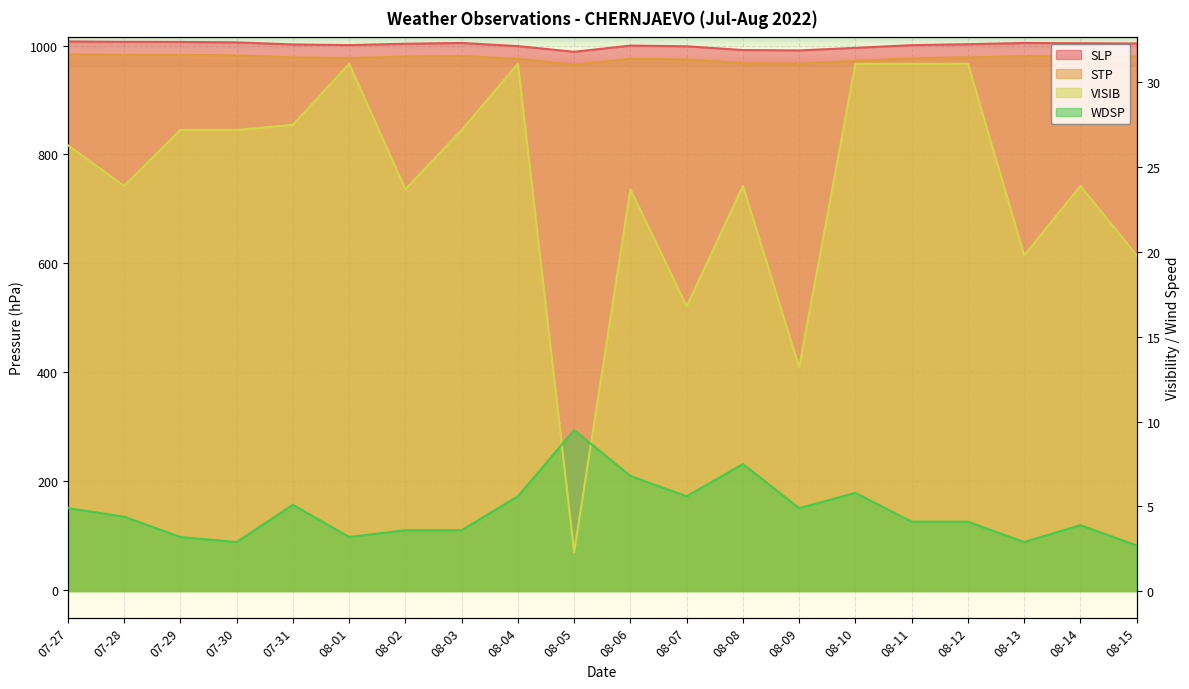

List the labels in order of SLP value, largest first.

07-27, 07-28, 07-29, 07-30, 08-03, 08-13, 08-14, 08-15, 08-02, 08-12, 07-31, 08-01, 08-11, 08-06, 08-04, 08-07, 08-10, 08-08, 08-09, 08-05